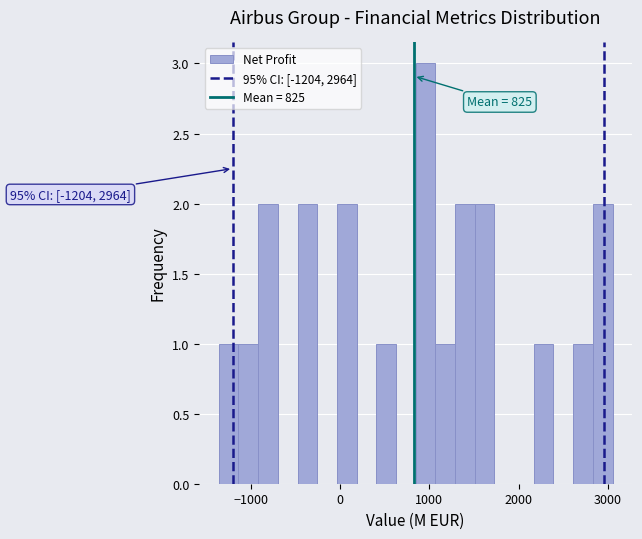

Around what value on the x-axis is the tallest bar? Give the approximate position of its centre, as read against the axis.

1000